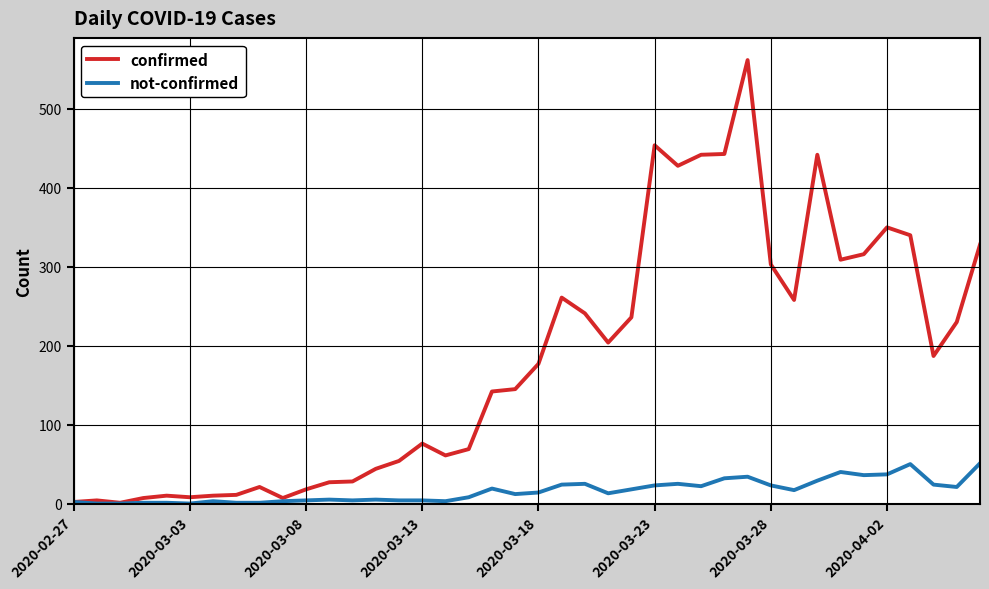

Which series has the largest range (max minus min)?

confirmed